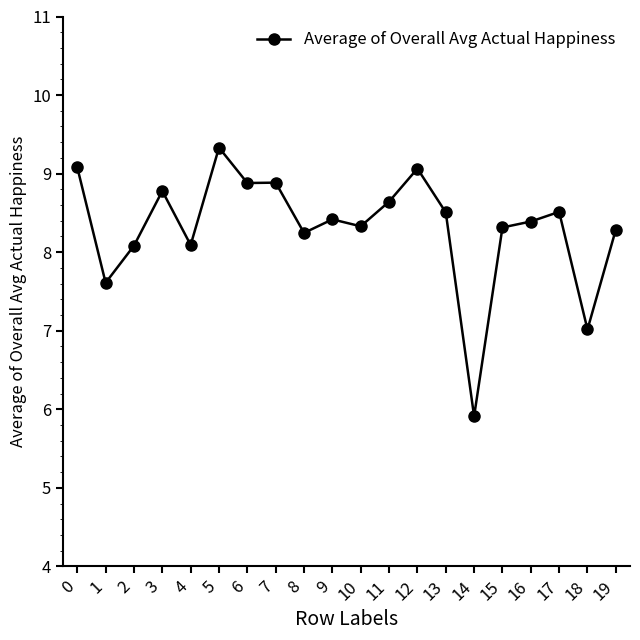

What is the greatest value displayed?

9.3